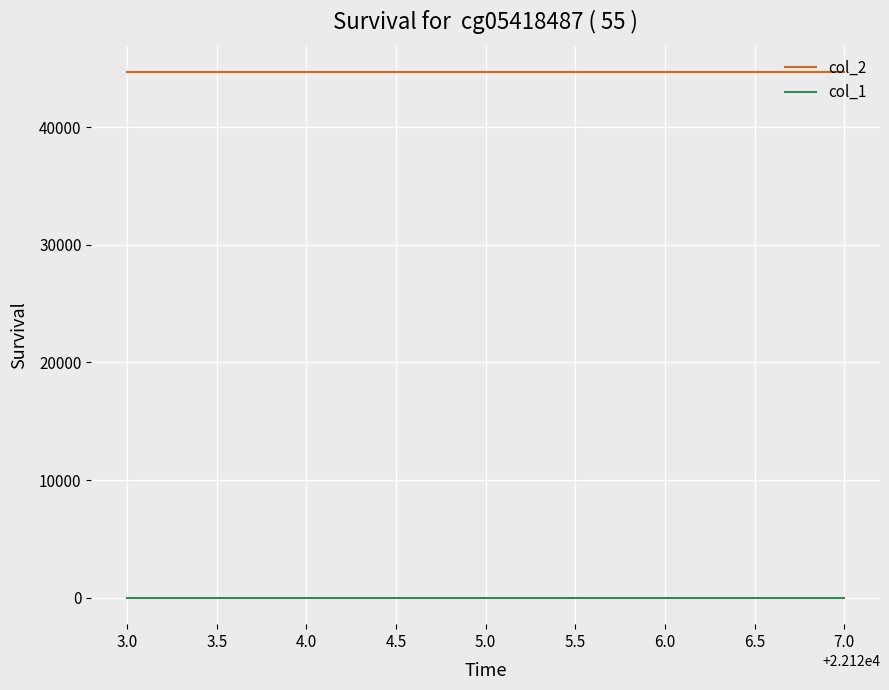

What is the average value of the col_1 series?

1